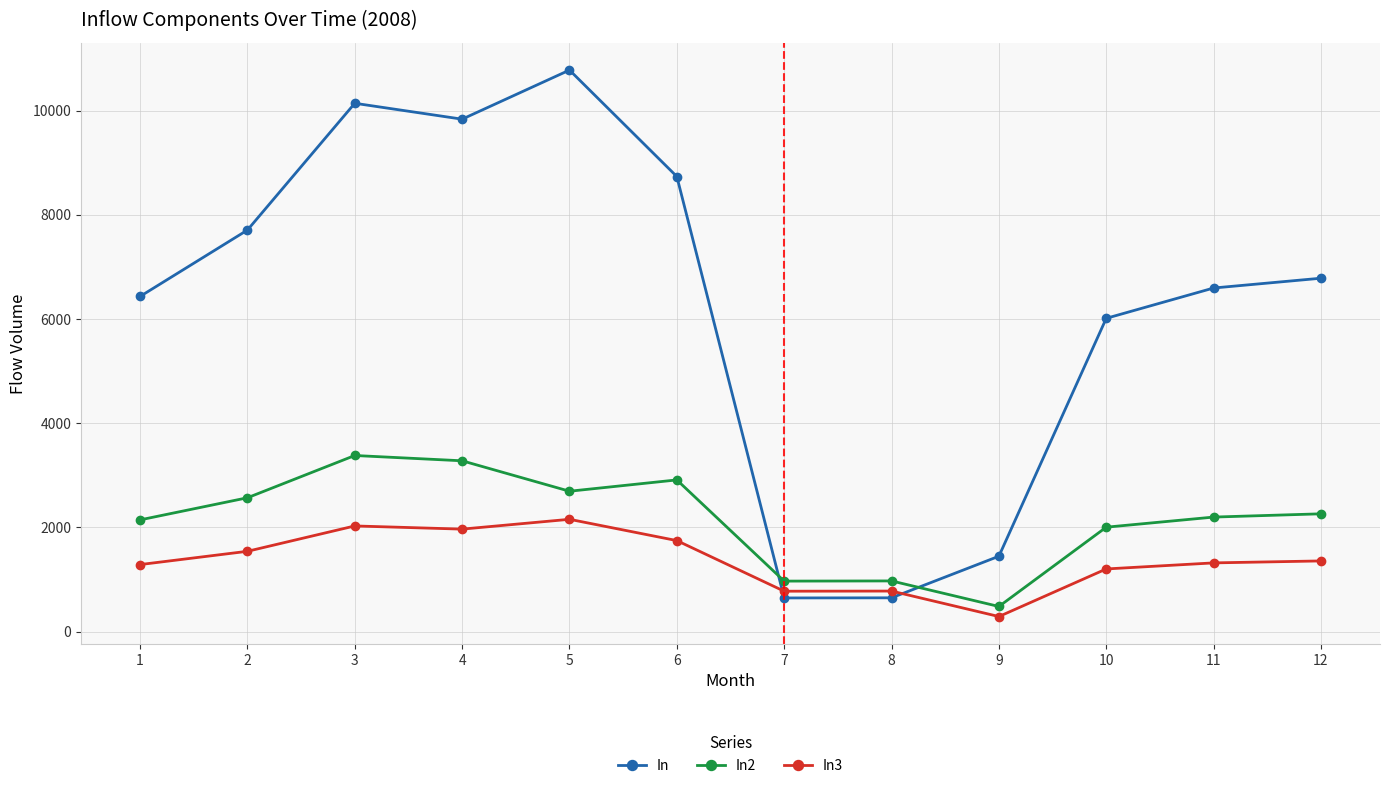

How many distinct data groups are displayed?

3